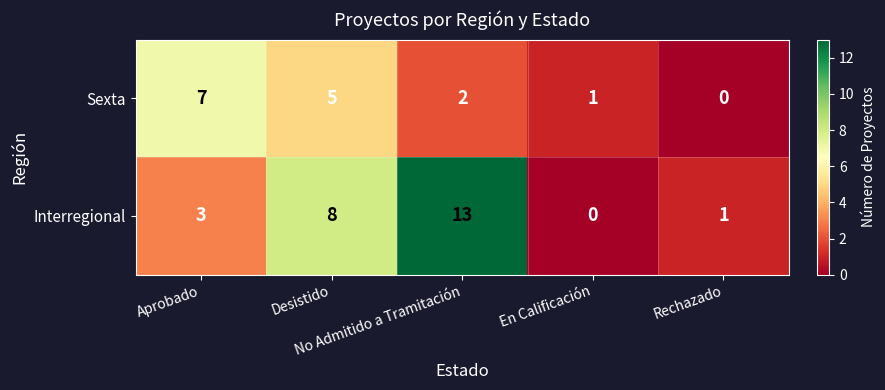

What is the average value of the Sexta series?

3